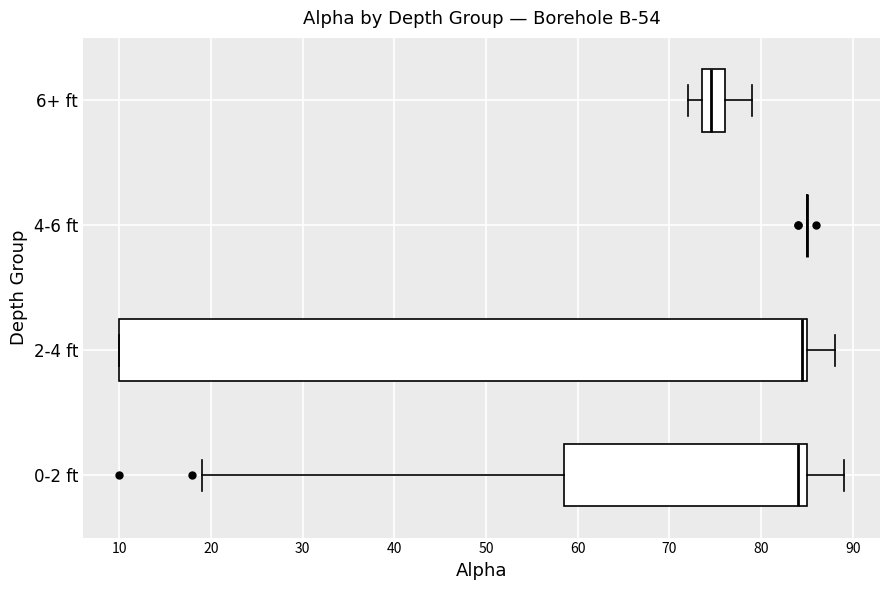

Reading bottom to top, read every box against the x-axis: the position of its median line, the range the box covers, and the ends of its whiskers. The values are not printed on the chart, so give them approximately, as read against the axis.

0-2 ft: median 84, box 59 to 85, whiskers 19 to 89
2-4 ft: median 85 (just left of the box's right edge), box 10 to 85, whiskers 10 to 88
4-6 ft: box collapsed to a line at 85, whiskers 85 to 85
6+ ft: median 75, box 74 to 76, whiskers 72 to 79